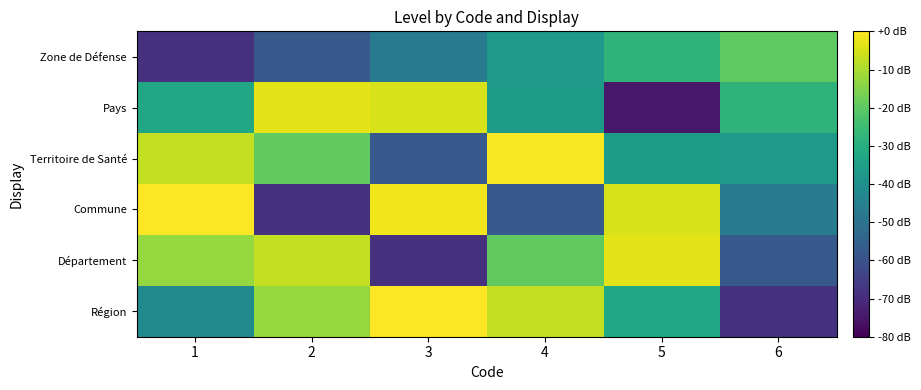

Which series has the largest total across all categories?

Territoire de Santé